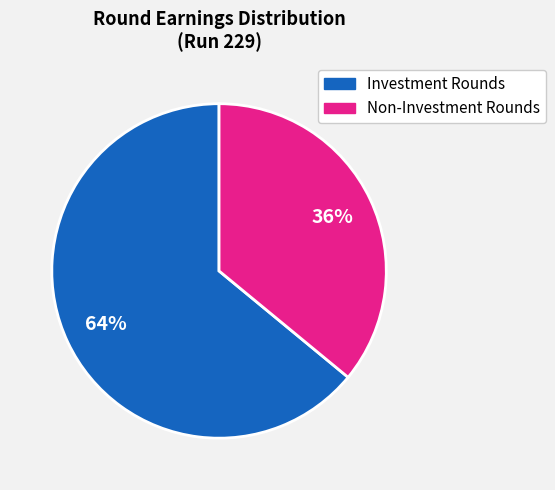

Is there any slice that represents more than half of the pie?

Yes